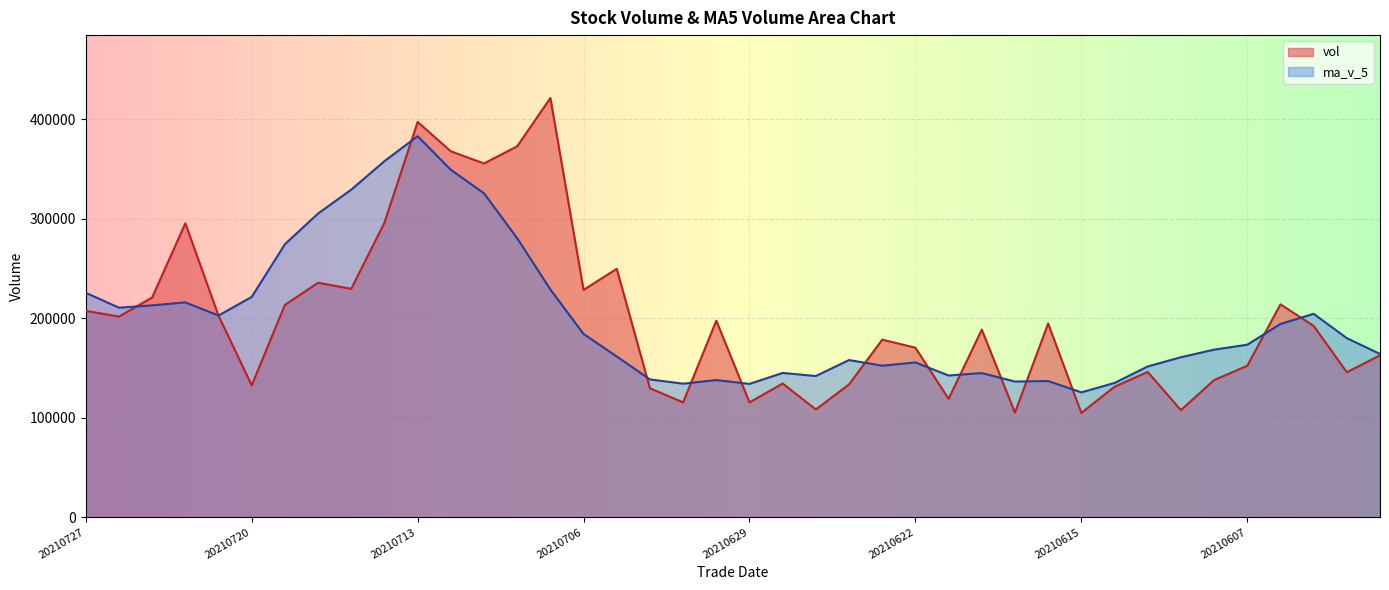

What are all the series names shown in the legend?

vol, ma_v_5